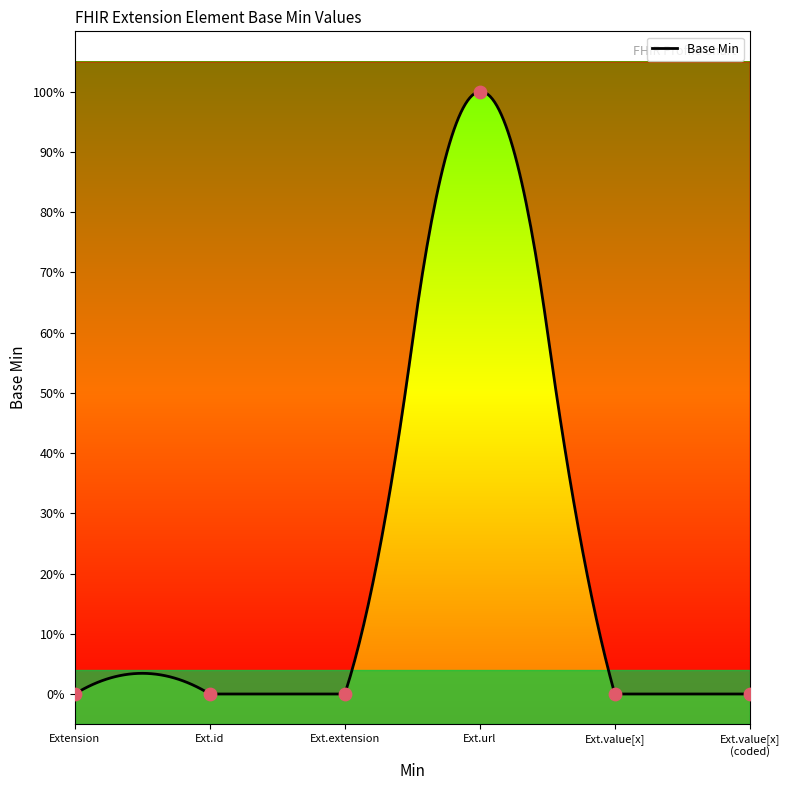

Between Ext.id and Extension, which is larger?

Ext.id